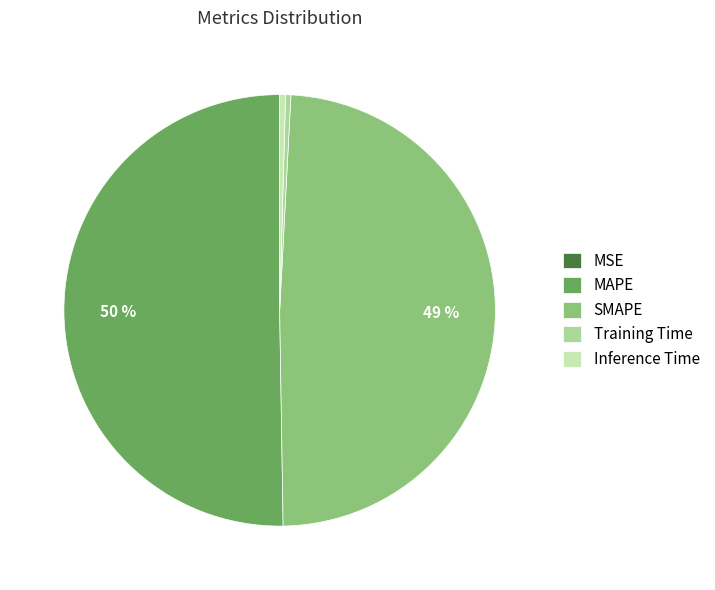

The Inference Time slice represents 0% of the pie. True or false?

True